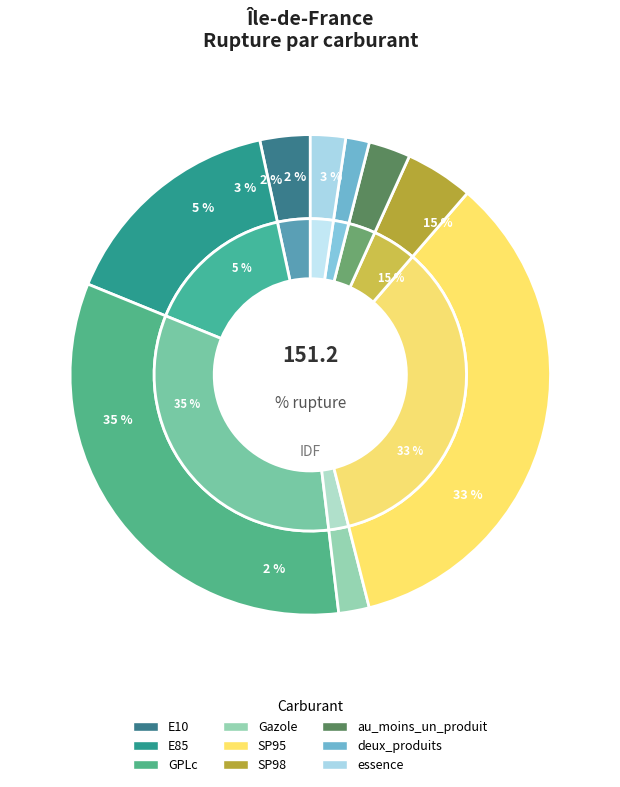

Rank the categories by value from highest to lowest.

SP95, GPLc, E85, SP98, E10, au_moins_un_produit, essence, Gazole, deux_produits